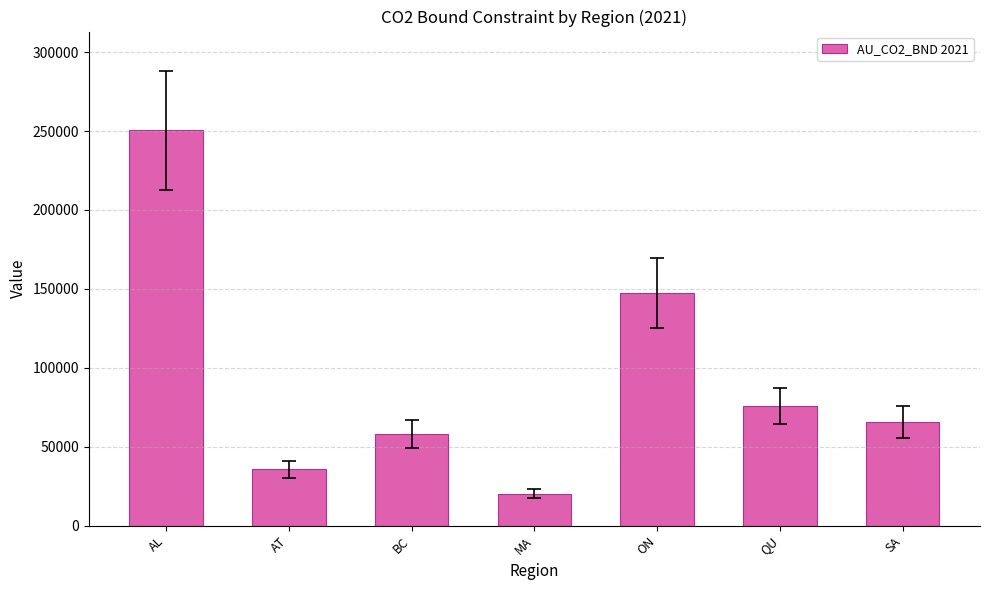

Which label corresponds to the smallest value in the chart?

MA